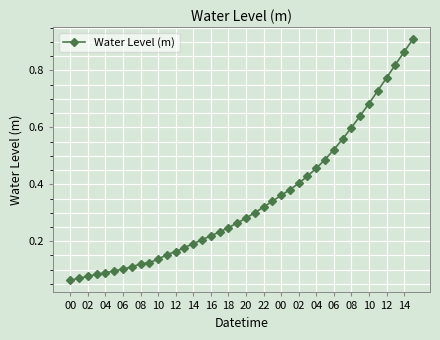

What is the sum of all values?

13.8